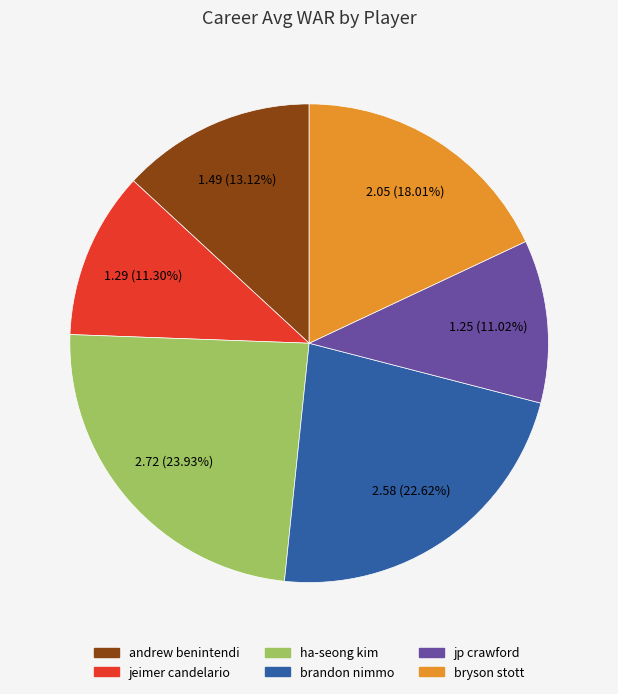

To the nearest percent, what is the combined percentage of ha-seong kim and bryson stott?

42%